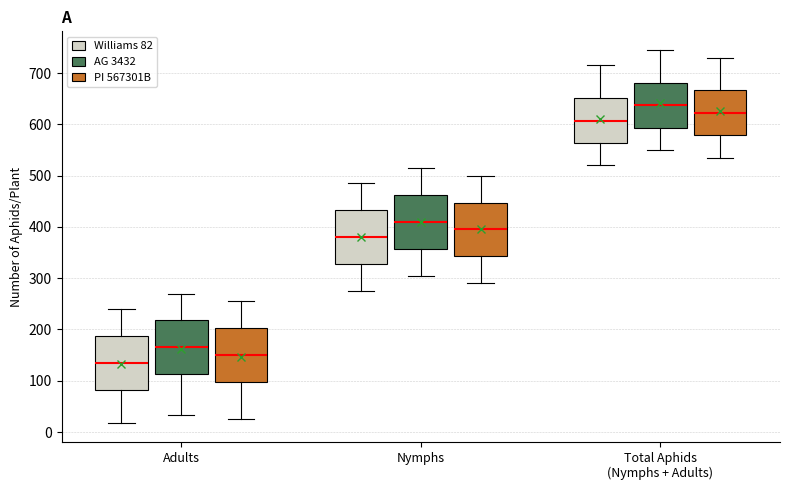

Reading left to right, transcribe this box plot: for each box, give where its median line is, the range the box spans, and where its two whiskers end, as read against the y-axis. The values are not printed on the chart, so give them approximately, as read against the axis.

Adults (Williams 82): median 140, box 80 to 190, whiskers 20 to 240
Adults (AG 3432): median 170, box 110 to 220, whiskers 30 to 270
Adults (PI 567301B): median 150, box 100 to 200, whiskers 30 to 260
Nymphs (Williams 82): median 380, box 330 to 430, whiskers 280 to 490
Nymphs (AG 3432): median 410, box 360 to 460, whiskers 310 to 520
Nymphs (PI 567301B): median 400, box 340 to 450, whiskers 290 to 500
Total Aphids (Nymphs + Adults) (Williams 82): median 610, box 560 to 650, whiskers 520 to 720
Total Aphids (Nymphs + Adults) (AG 3432): median 640, box 590 to 680, whiskers 550 to 750
Total Aphids (Nymphs + Adults) (PI 567301B): median 620, box 580 to 670, whiskers 540 to 730